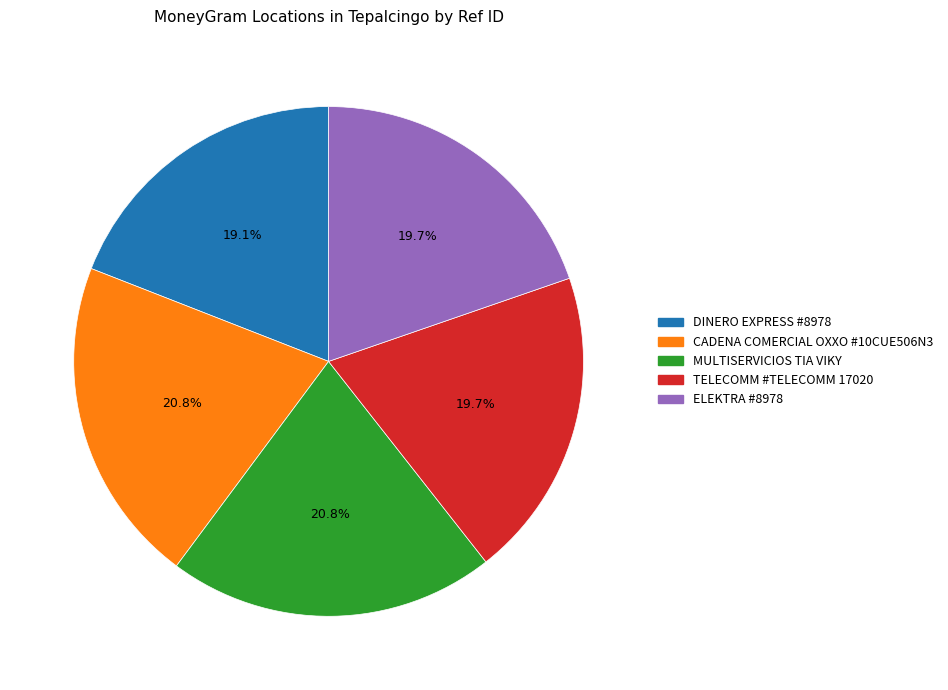

What percentage is the ELEKTRA #8978 slice, to the nearest percent?

20%